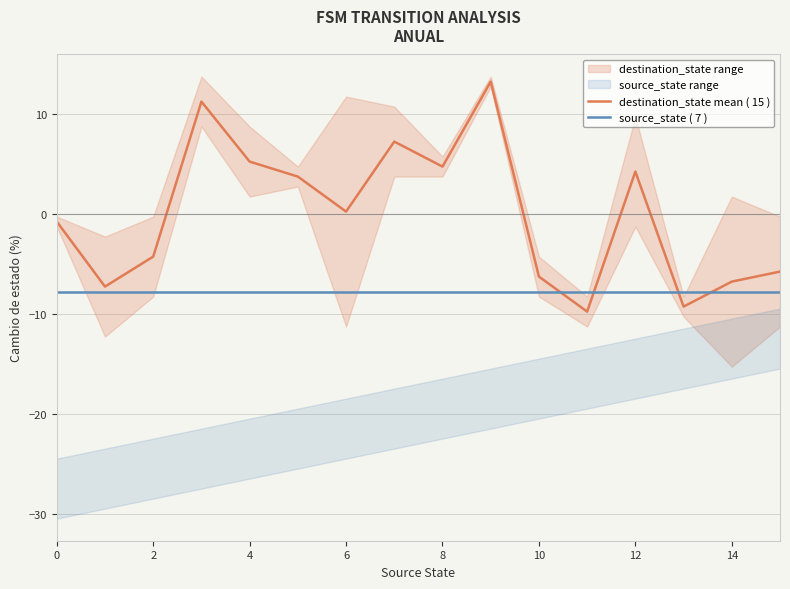

True or false: source_state ( 7 ) has a value of -7.8 at 8.

True